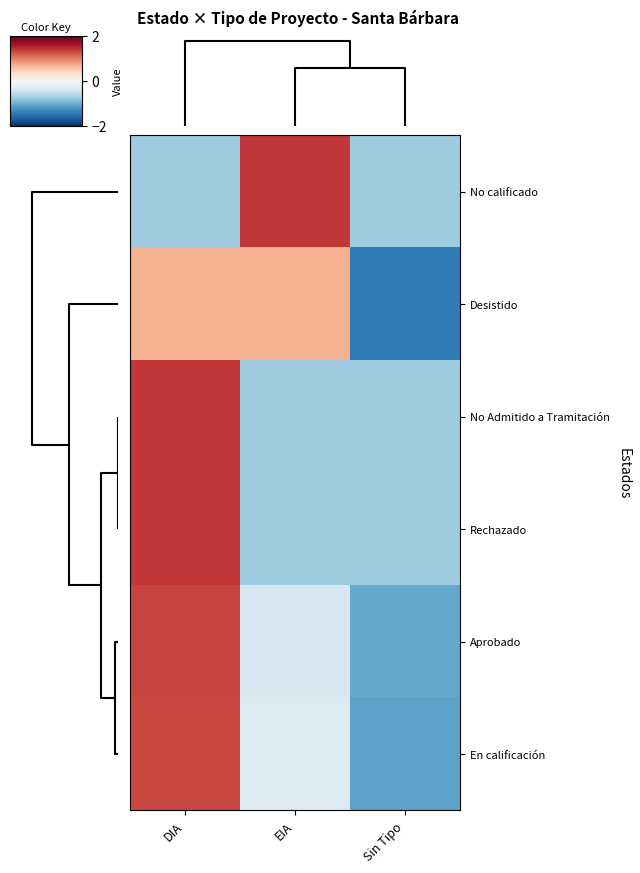

Reading left to right, list all the values displayed in this chart.

No calificado: DIA=-0.7	EIA=1.4	Sin Tipo=-0.7
Desistido: DIA=0.7	EIA=0.7	Sin Tipo=-1.4
No Admitido a Tramitación: DIA=1.4	EIA=-0.7	Sin Tipo=-0.7
Rechazado: DIA=1.4	EIA=-0.7	Sin Tipo=-0.7
Aprobado: DIA=1.4	EIA=-0.3	Sin Tipo=-1.0
En calificación: DIA=1.3	EIA=-0.3	Sin Tipo=-1.1